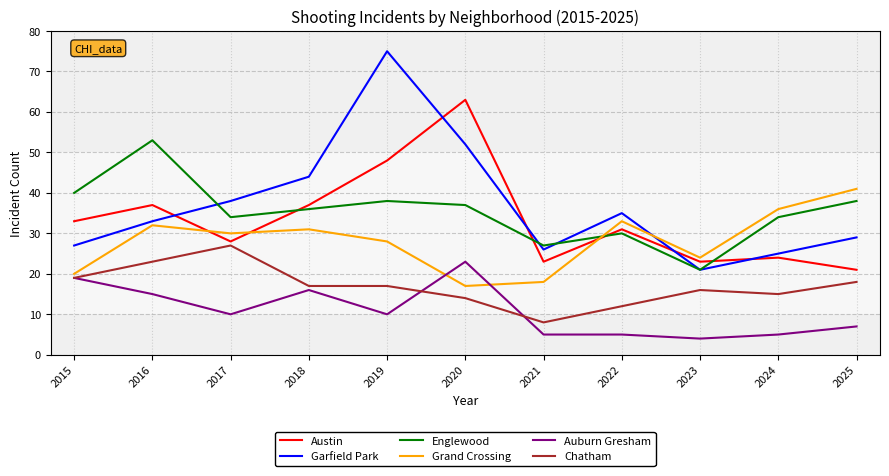

Is the value of Austin at 2016 greater than the value of Auburn Gresham at 2018?

Yes